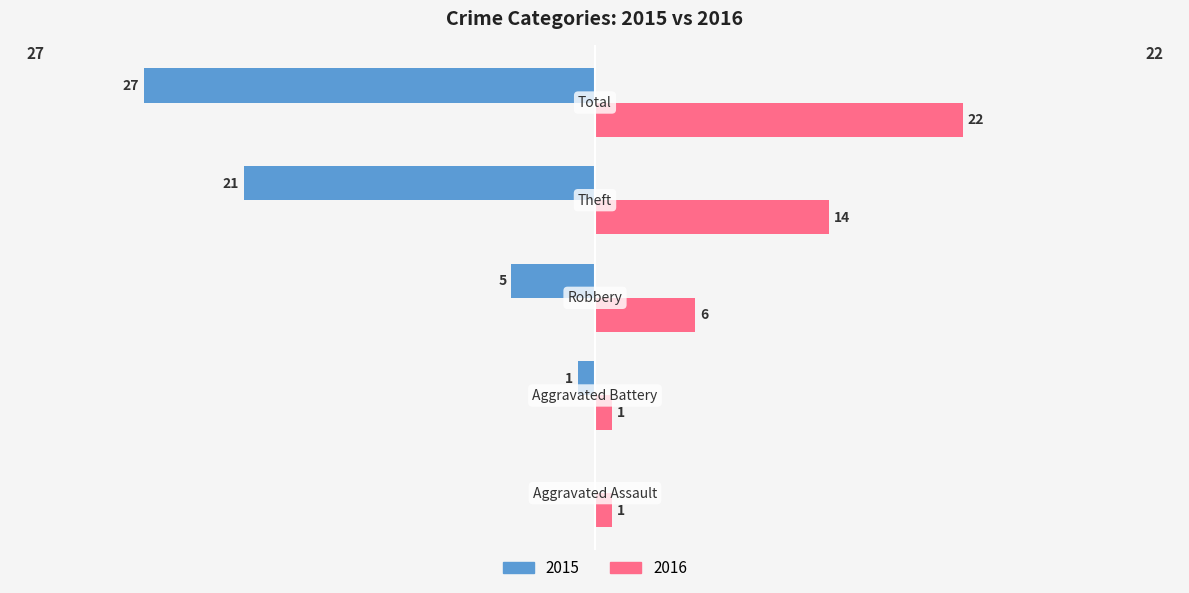

What is the maximum value for 2016?

22